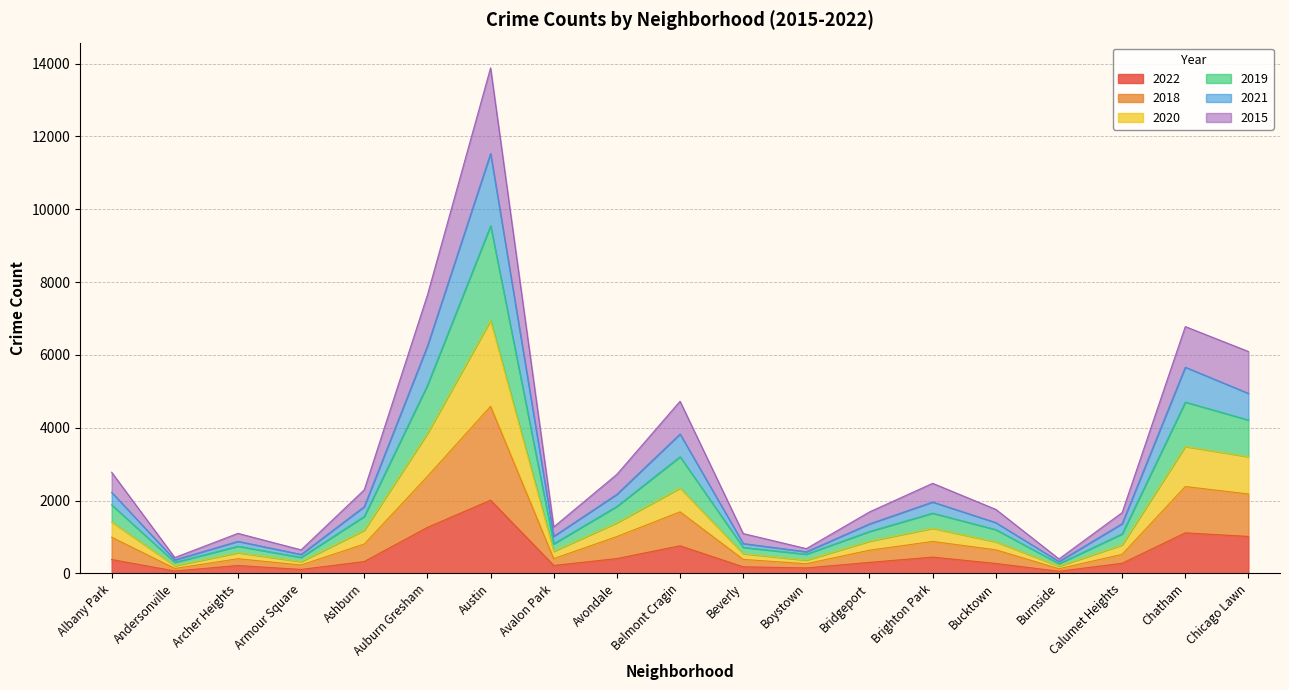

At which category does 2015 reach its first local valley?

Andersonville